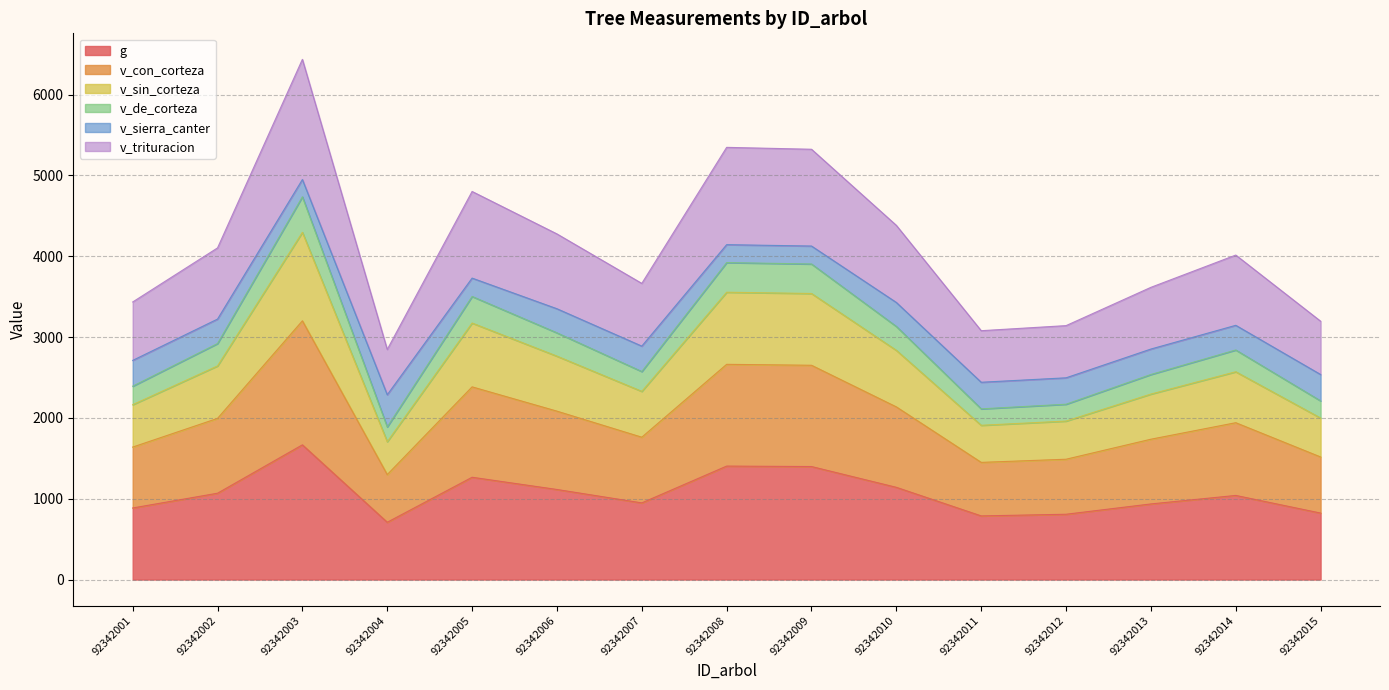

What is the total value across all series at 92342006?

4276.9